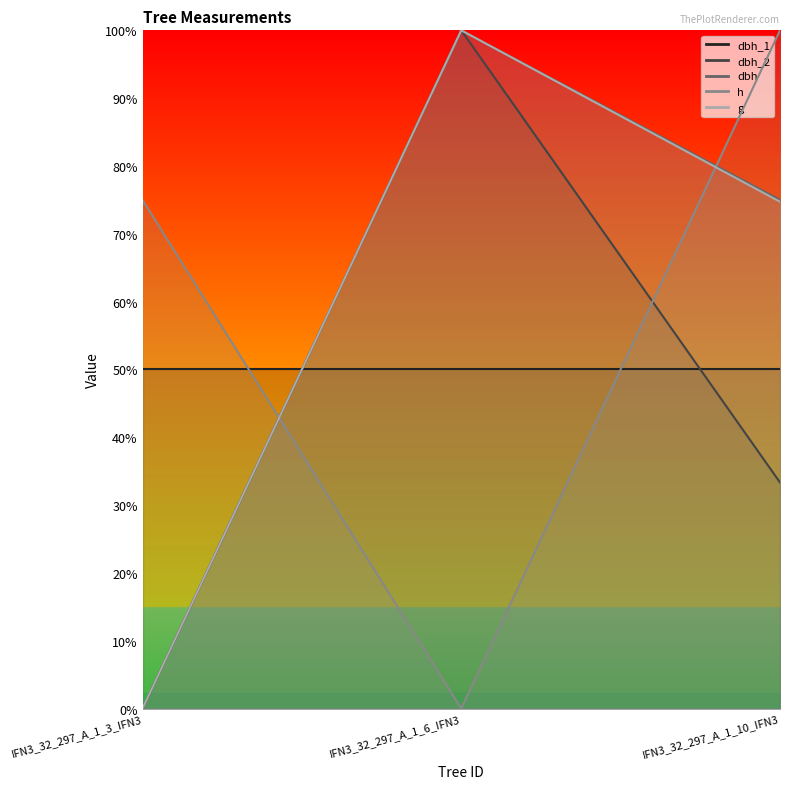

What is the label of the 2nd point from the right?

IFN3_32_297_A_1_6_IFN3